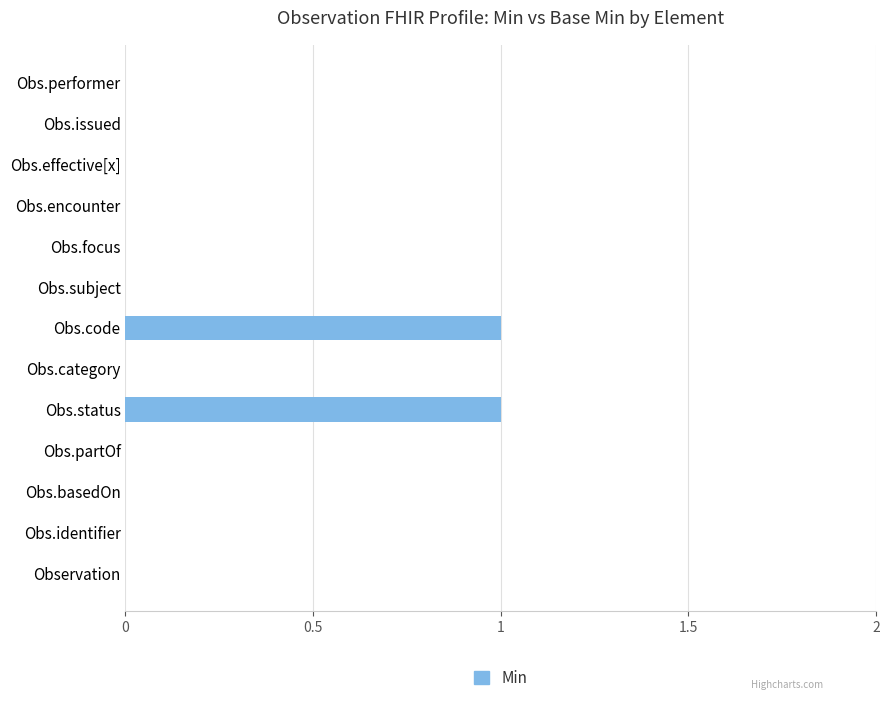

What is the change in value from Observation to Obs.status?

+1